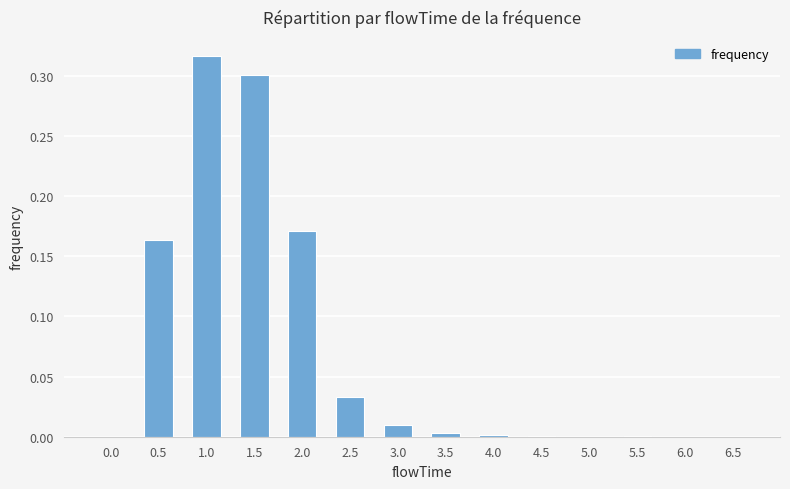

Between 5.0 and 0.5, which is larger?

0.5